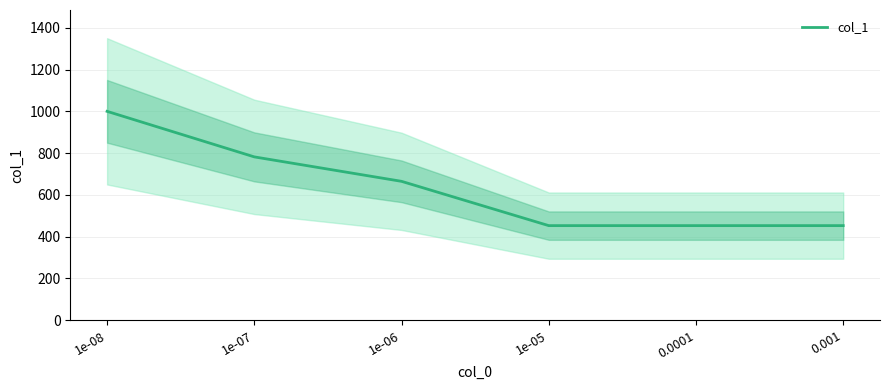

Reading left to right, transcribe all the data shown in this chart.

1e-08=1000	1e-07=782	1e-06=665	1e-05=453	0.0001=453	0.001=453